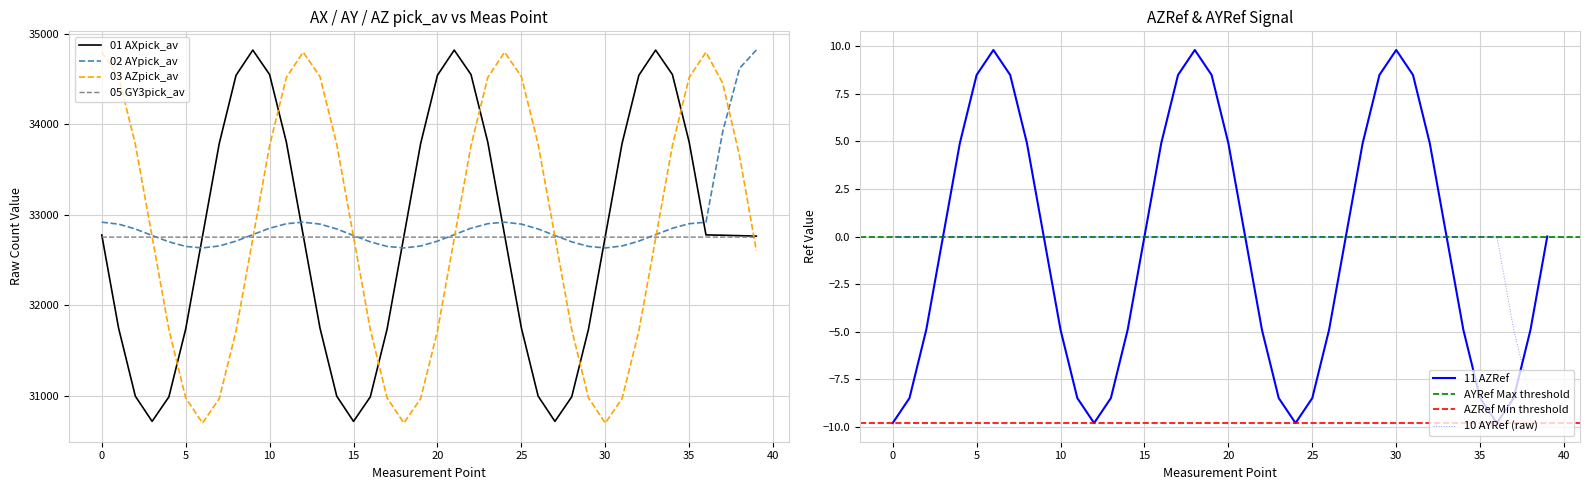

What is the lowest value of the 01 AXpick_av series?

30715.4